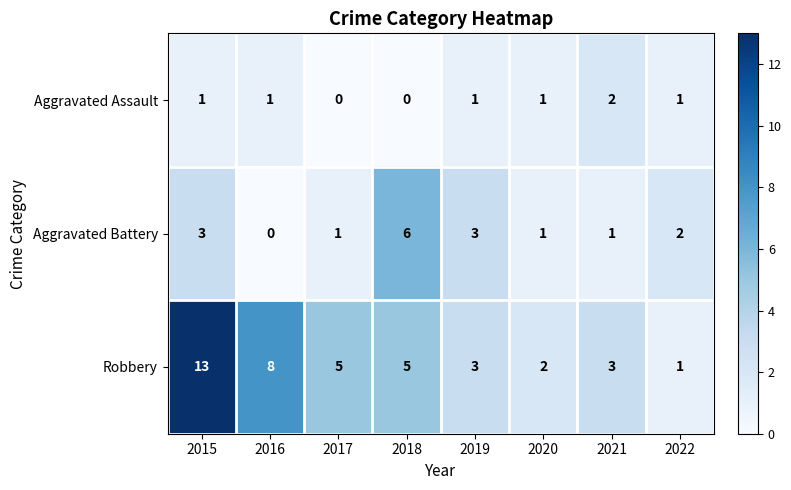

Rank the series by their average value, from highest to lowest.

Robbery, Aggravated Battery, Aggravated Assault